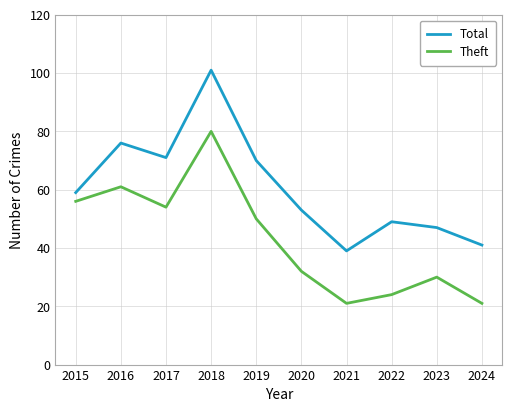

How many lines are shown in the chart?

2